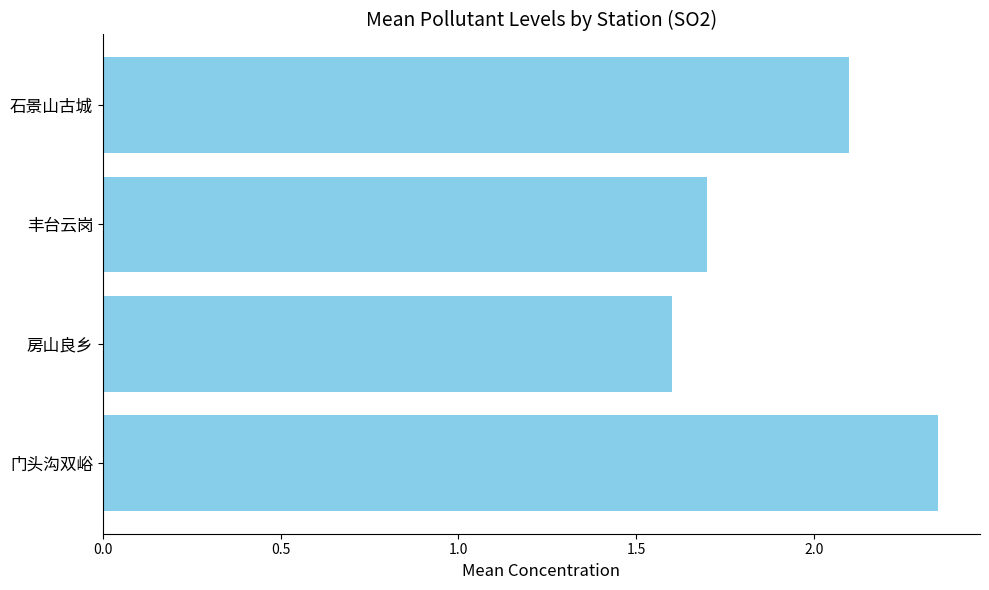

How many data points does each series have?

4